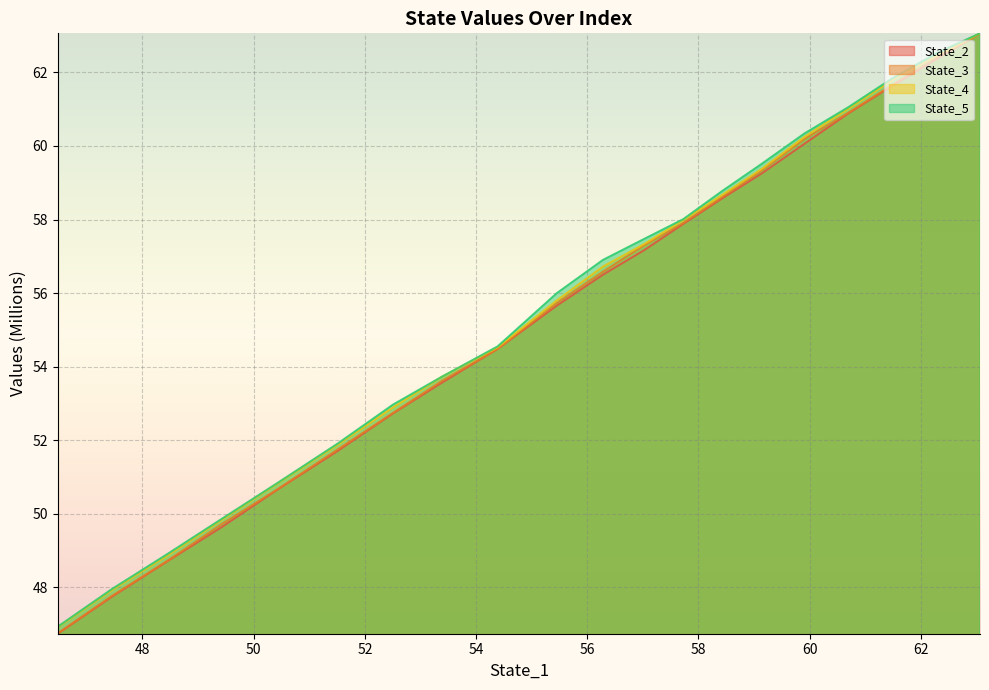

Which series has the widest spread of values?

State_2